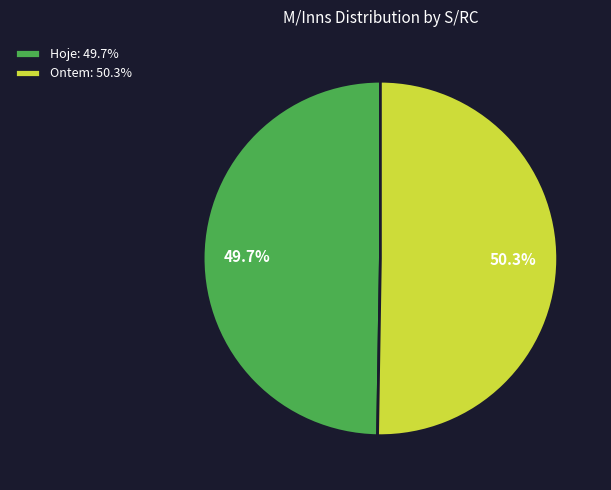

Which category has the biggest portion of the pie?

Ontem: 50.3%